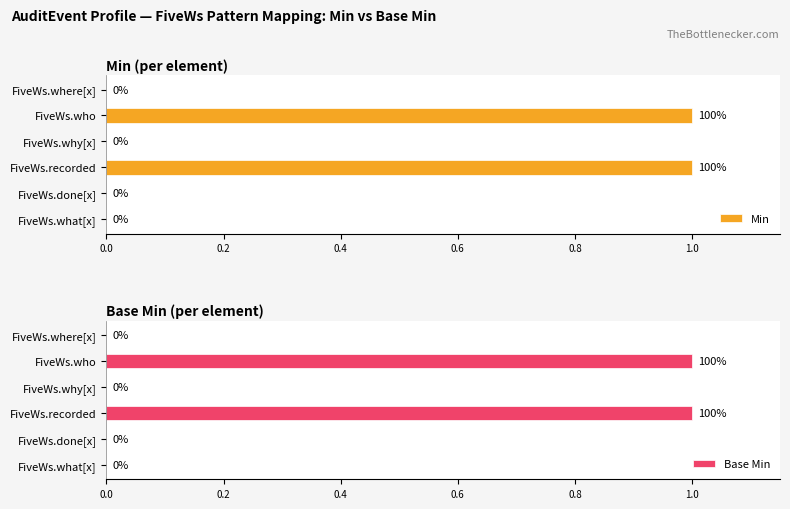

How many Min values are between 0 and 1?

6